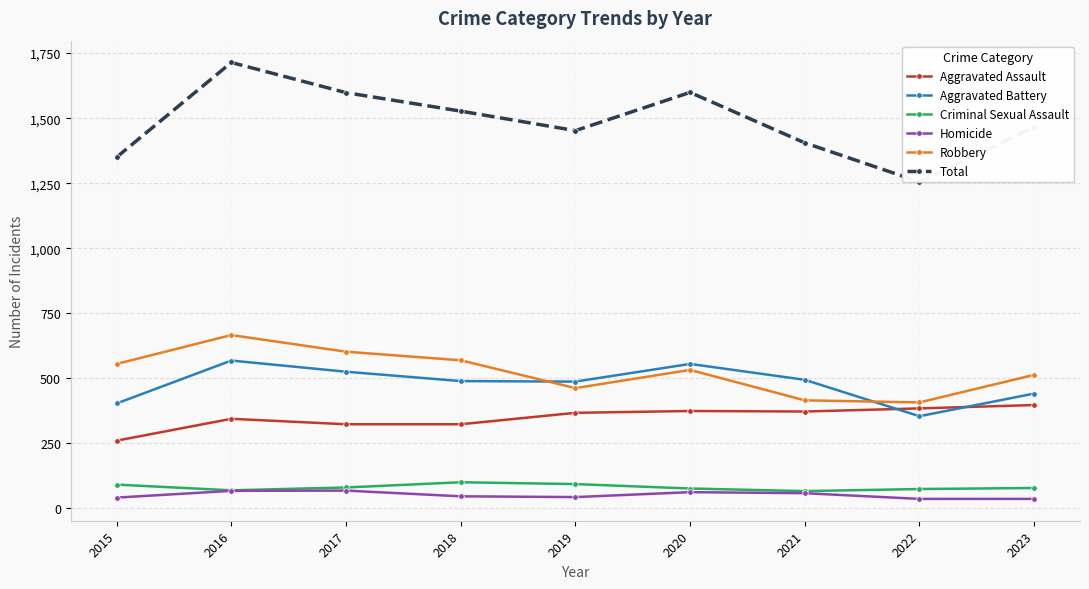

The Criminal Sexual Assault series shows 25 at 2020. True or false?

False